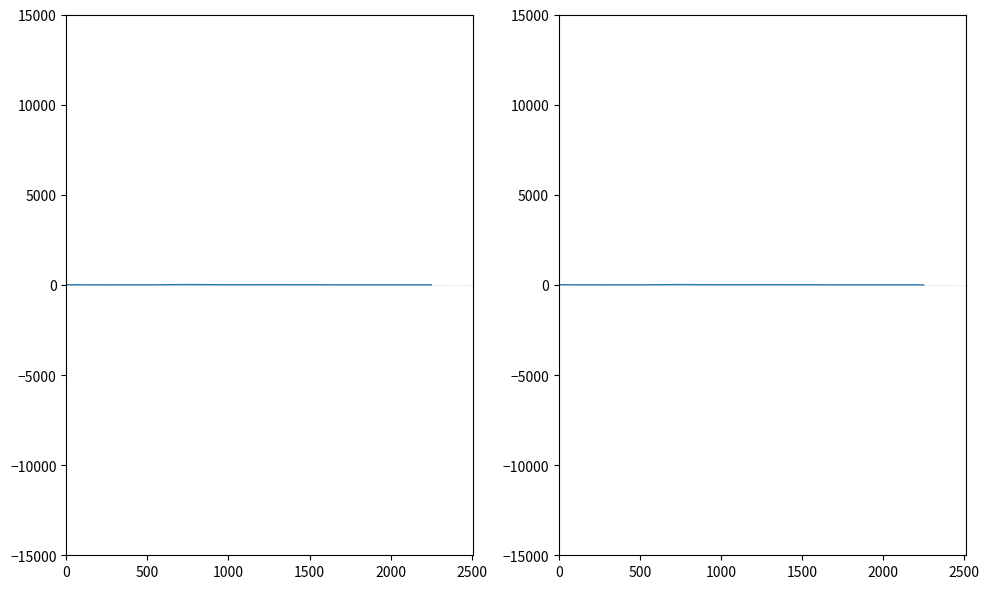

What is the maximum value shown in the chart?

17.0